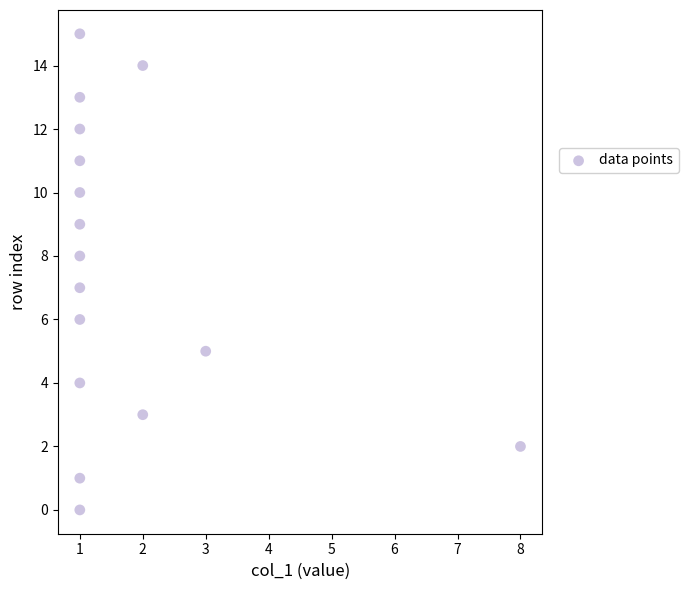

What is the range of X values (max minus min)?

7